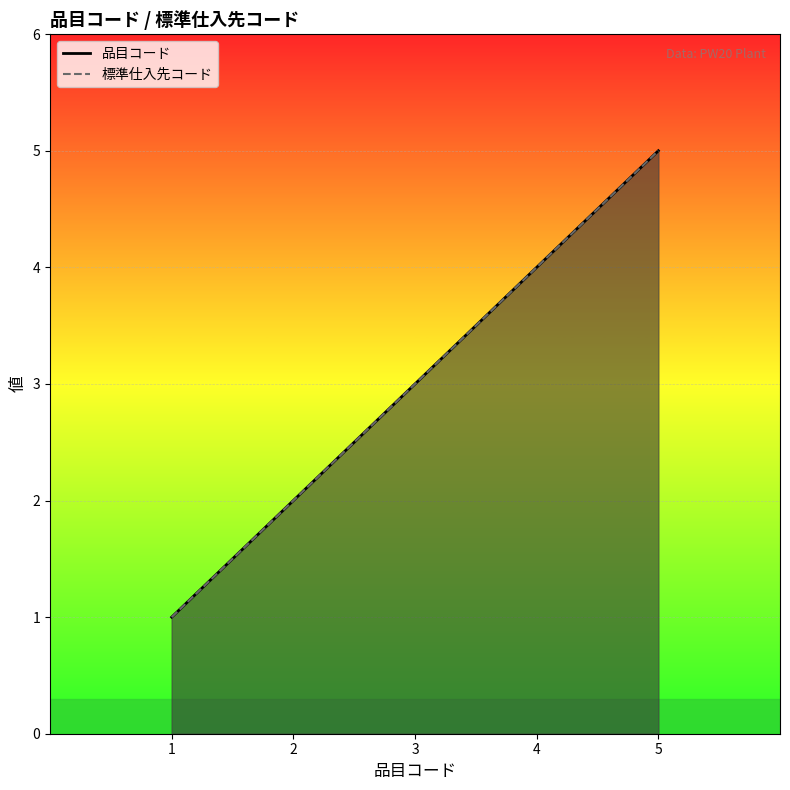

True or false: 品目コード has more than 2 points higher than both neighbors.

False